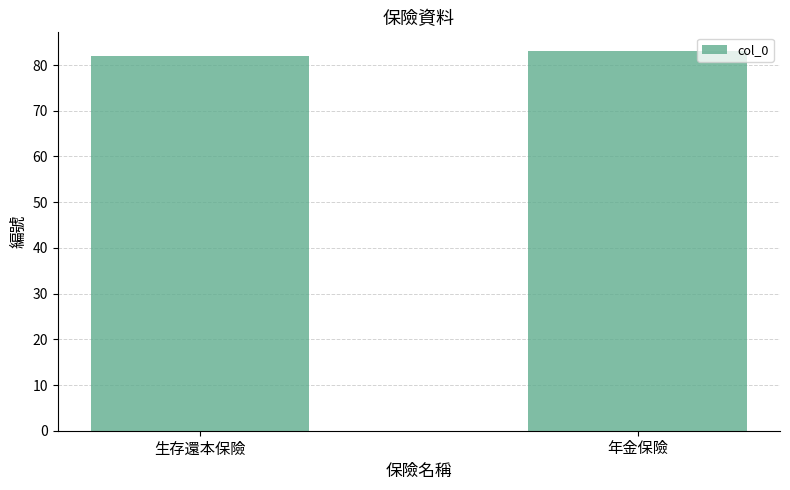

Reading left to right, what are all the values shown in this chart?

82	83